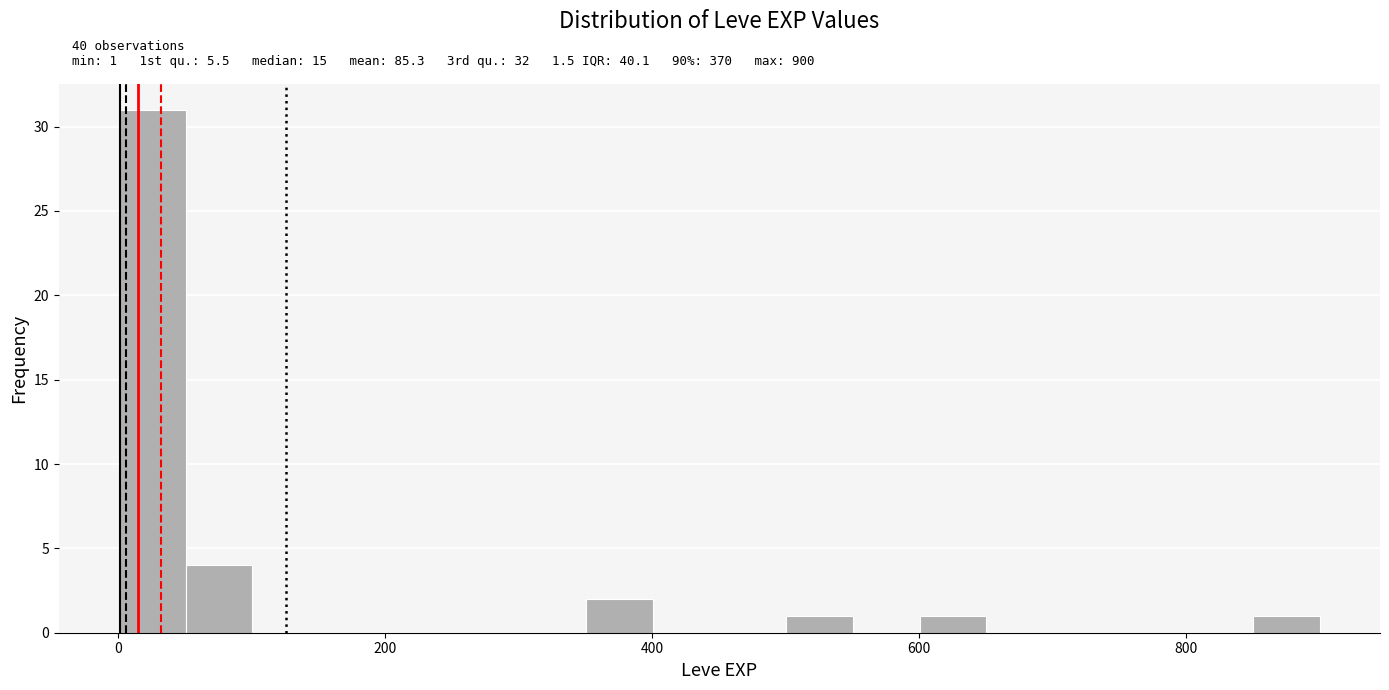

Read against the x-axis, roughly where is the centre of the tallest bar?

20